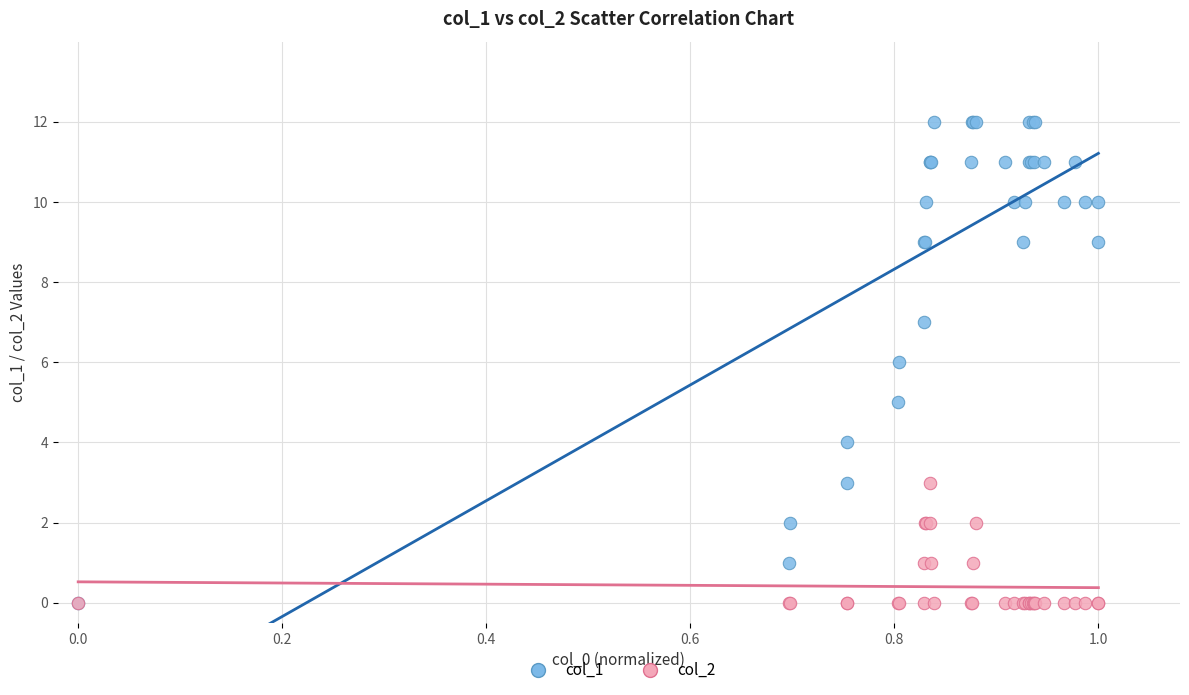

What are all the series names shown in the legend?

col_1, col_2